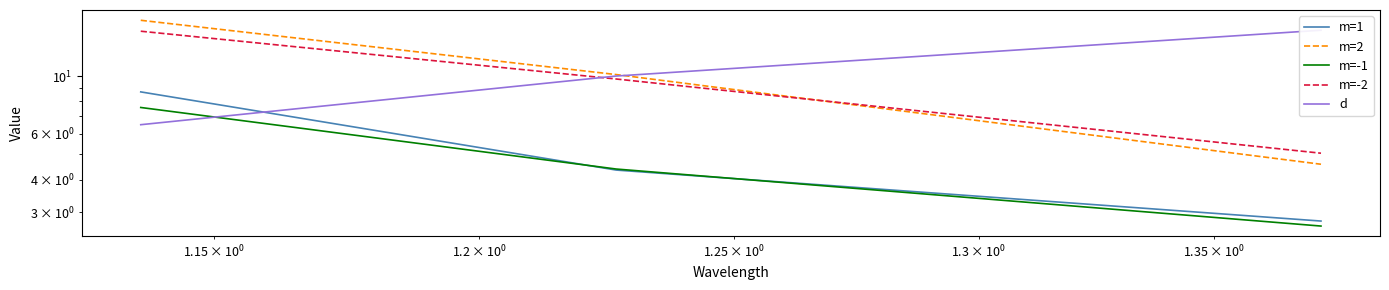

What is the average value of the m=-2 series?

9.9